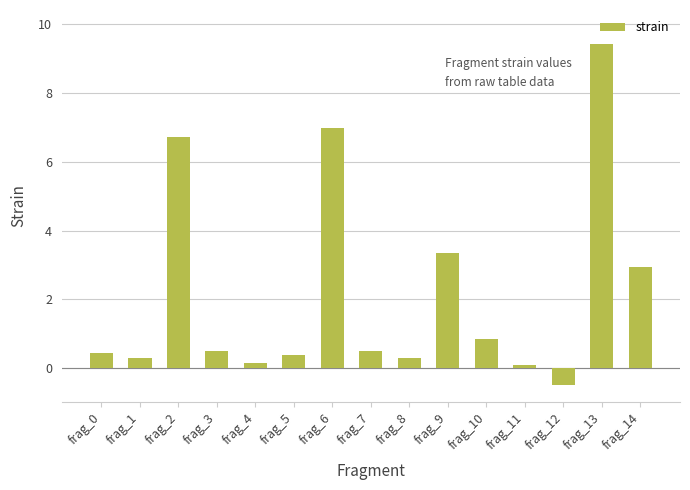

What is the change in value from frag_13 to frag_14?

-6.5